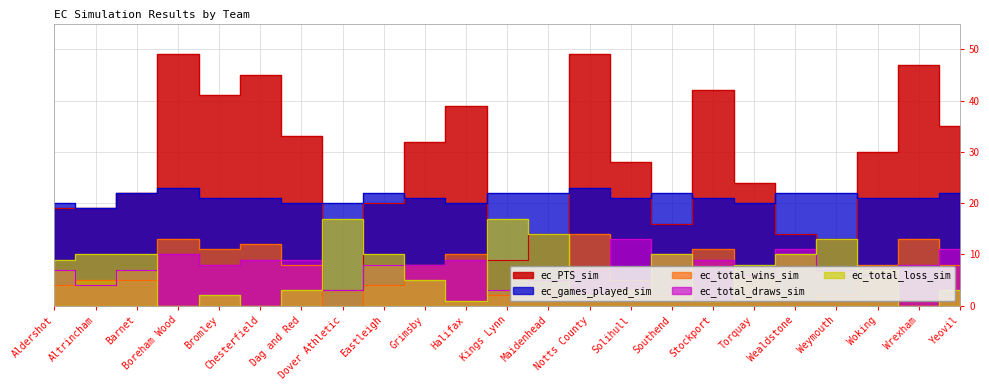

Reading left to right, transcribe all the data shown in this chart.

ec_PTS_sim: 19	19	22	49	41	45	33	3	20	32	39	9	14	49	28	16	42	24	14	13	30	47	35
ec_total_wins_sim: 4	5	5	13	11	12	8	0	4	8	10	2	3	14	5	2	11	6	1	2	8	13	8
ec_total_loss_sim: 9	10	10	0	2	0	3	17	10	5	1	17	14	2	3	10	1	8	10	13	7	0	3
ec_total_draws_sim: 7	4	7	10	8	9	9	3	8	8	9	3	5	7	13	10	9	6	11	7	6	8	11
ec_games_played_sim: 20	19	22	23	21	21	20	20	22	21	20	22	22	23	21	22	21	20	22	22	21	21	22